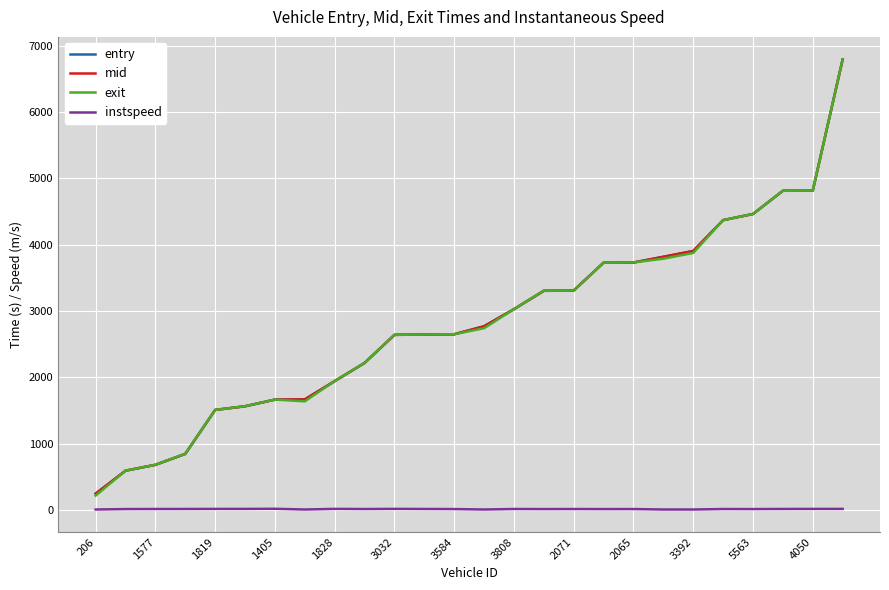

What is the lowest value of the entry series?

244.2